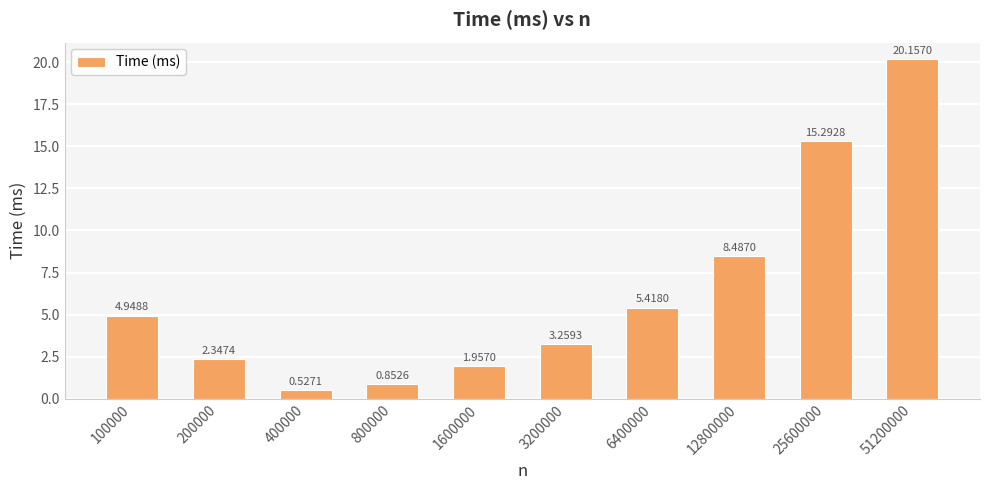

Where does the data first go above 4?

100000